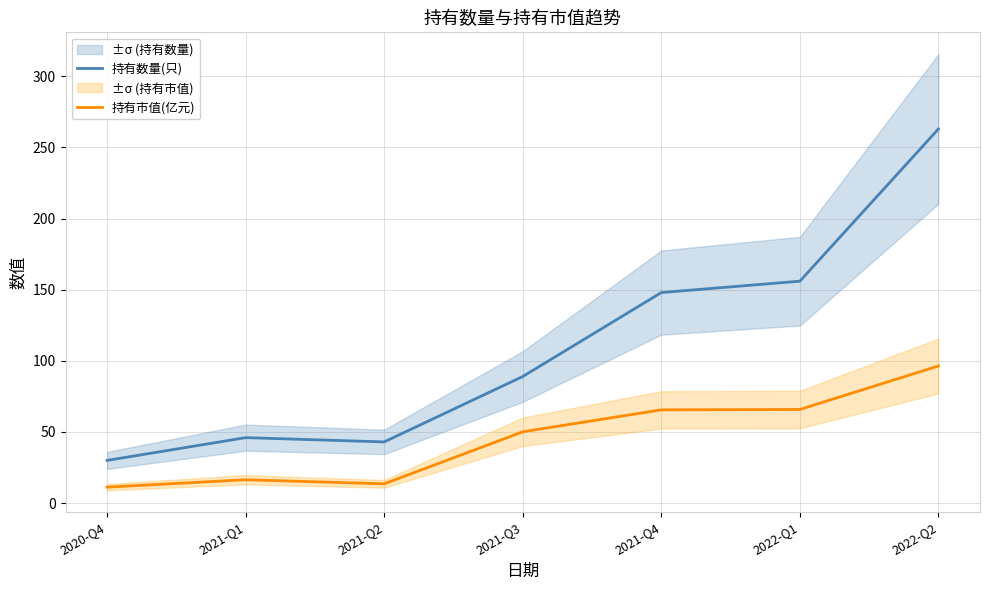

Where is the first local maximum for 持有数量(只)?

2021-Q1